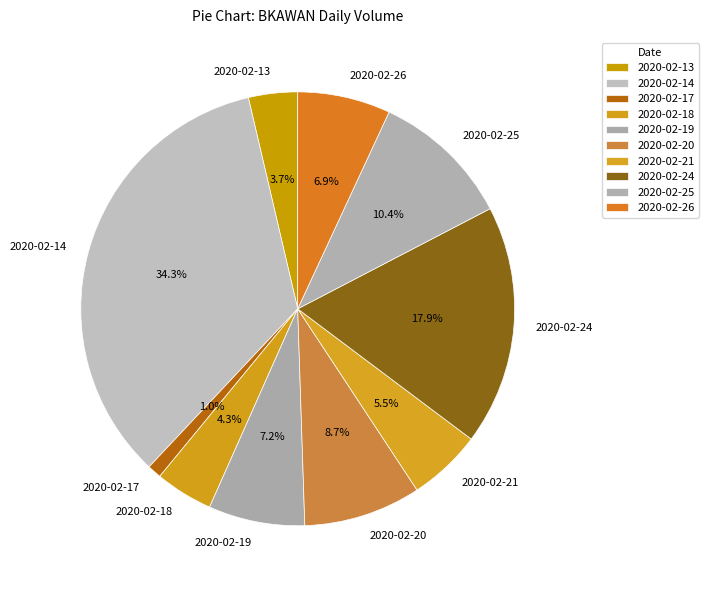

To the nearest percent, what is the difference between the largest and smallest slice percentages?

33%